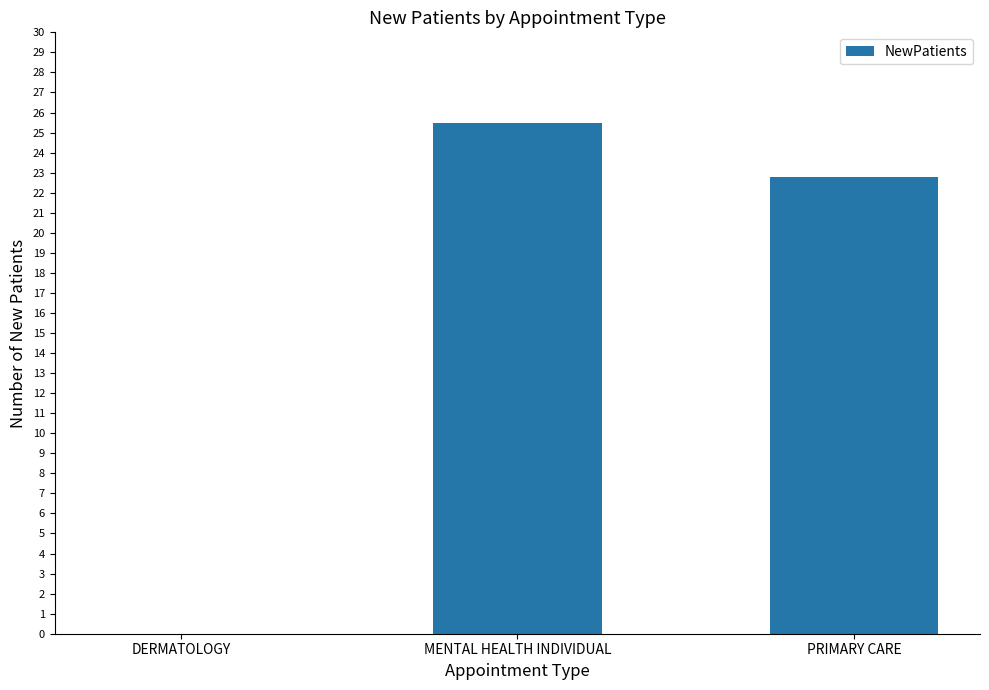

What is the sum of the values at MENTAL HEALTH INDIVIDUAL and PRIMARY CARE?

48.3